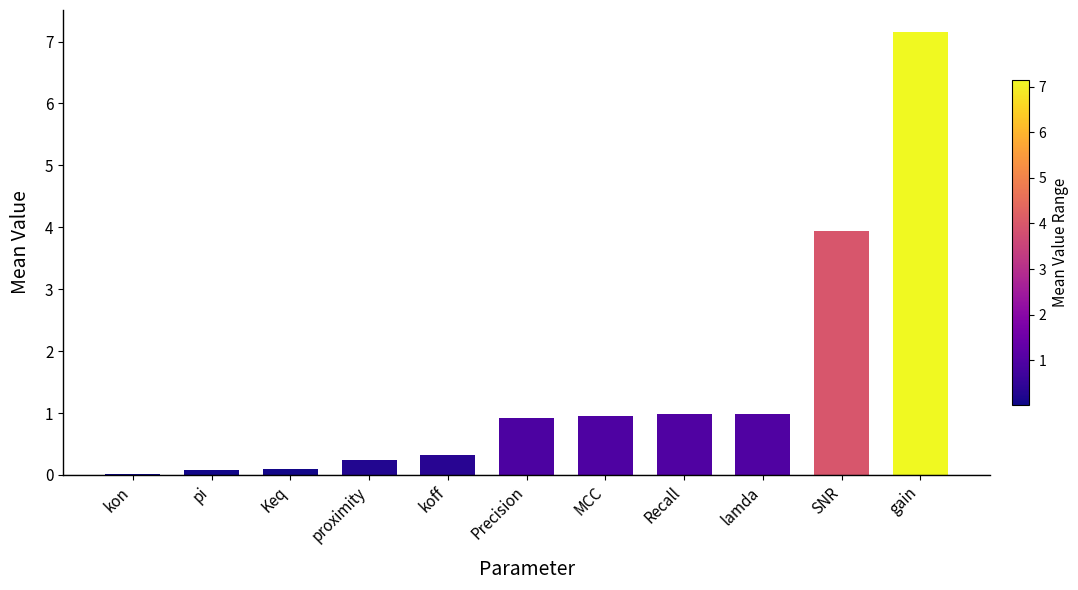

Count the number of data series in this chart.

1